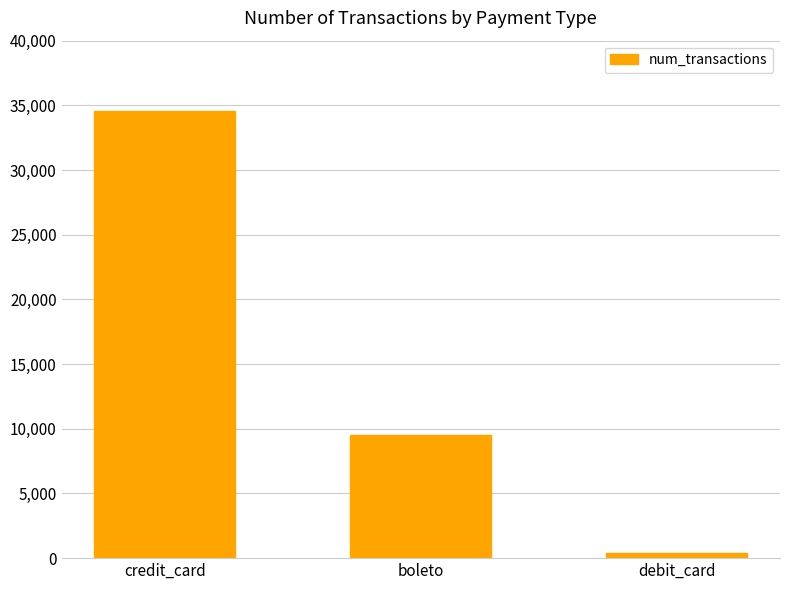

Which label corresponds to the smallest value in the chart?

debit_card